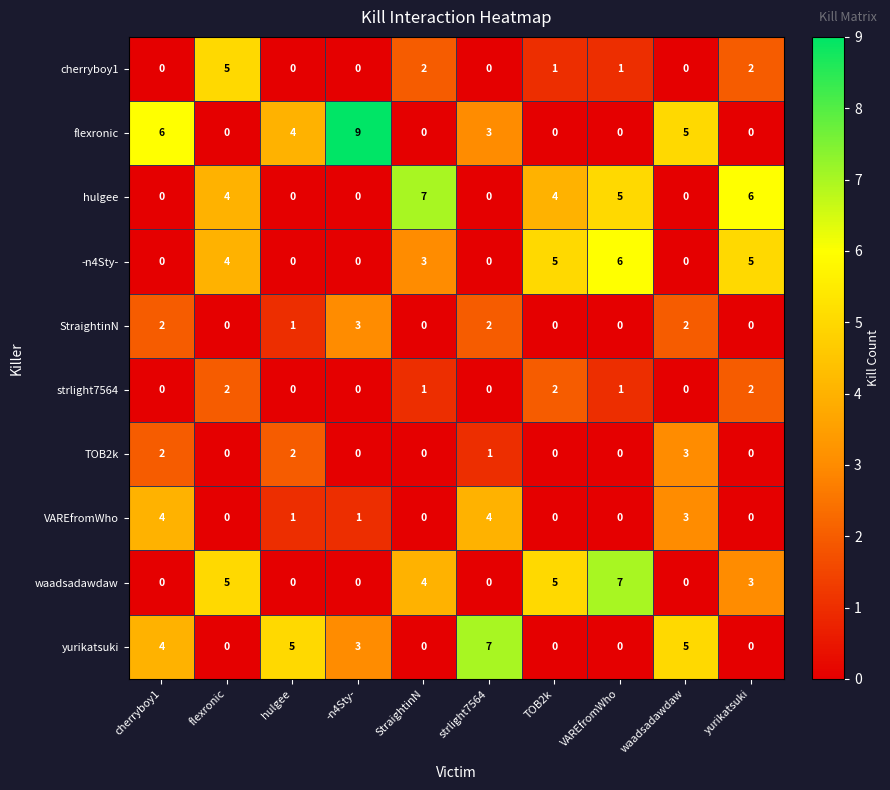

At how many categories does at least one series exceed 1?

10